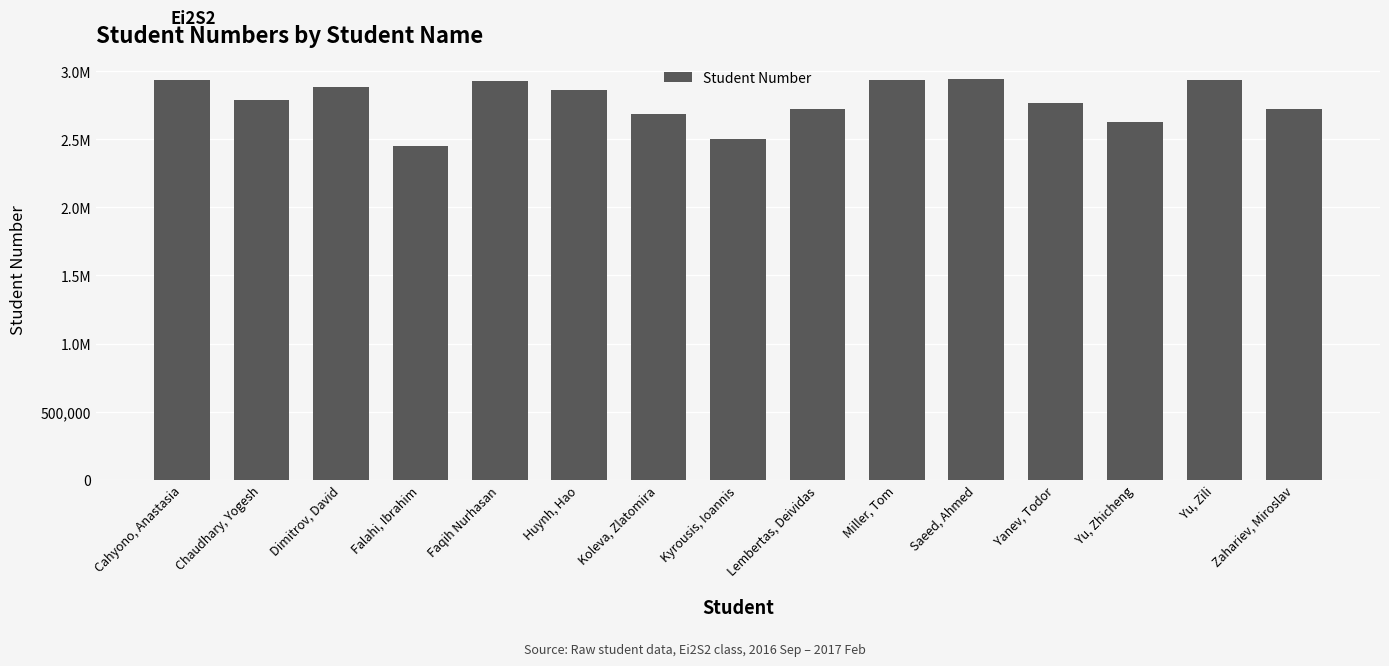

Does the chart contain any negative values?

No